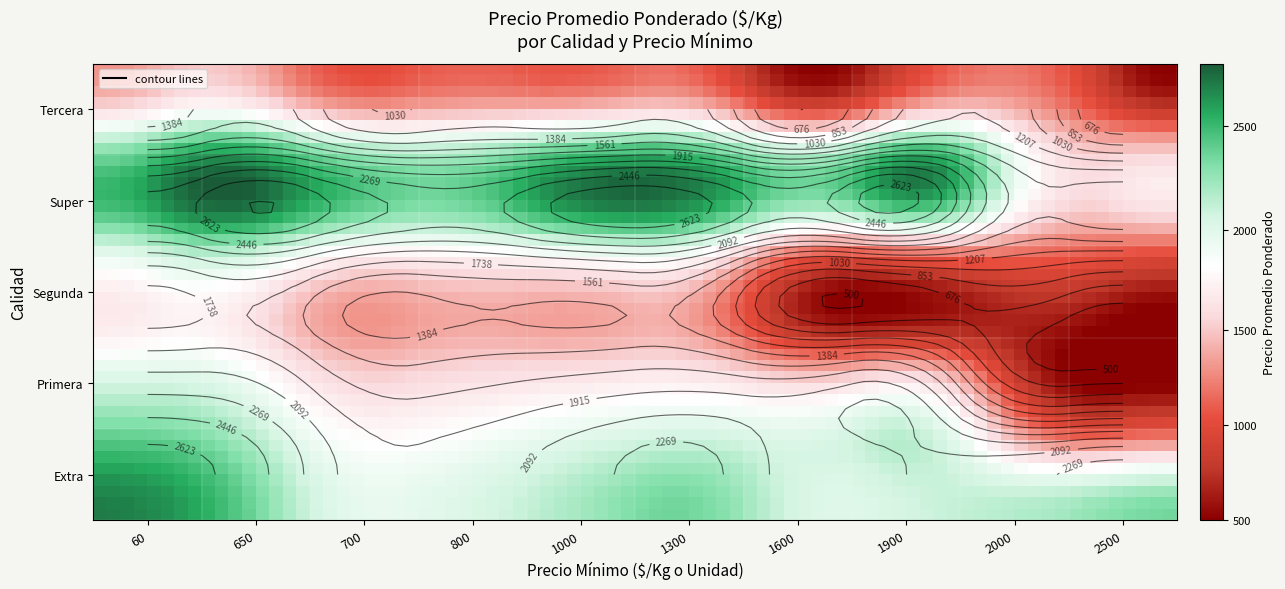

What is the sum of all Segunda values?

11820